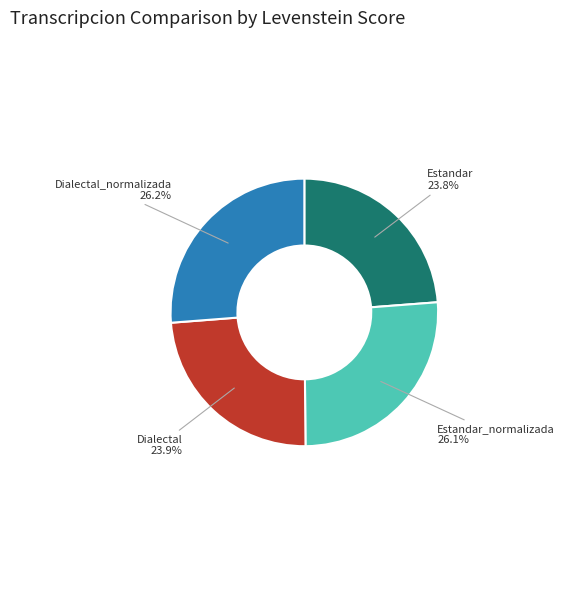

Is there a majority slice in this chart?

No